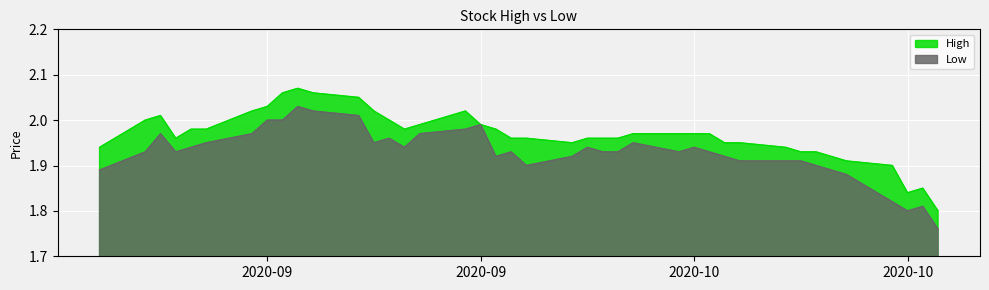

Which series has the largest total across all categories?

High